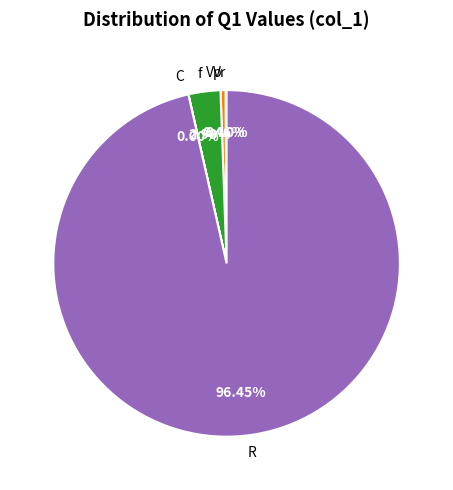

What is the largest slice in the pie chart?

R